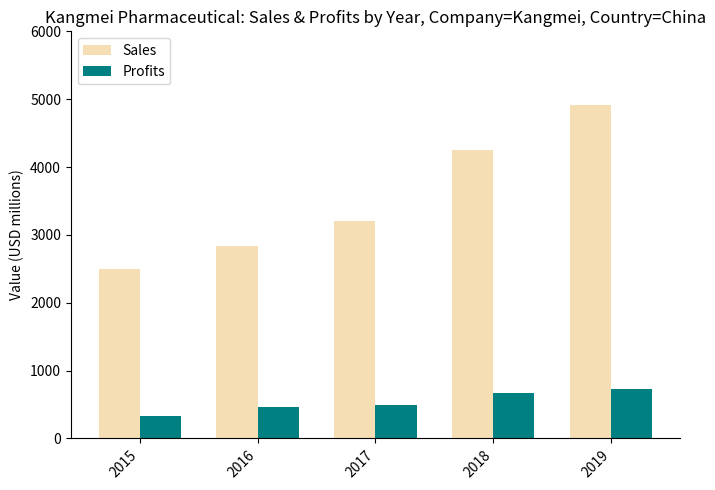

The Sales series shows 4915.0 at 2019. True or false?

True